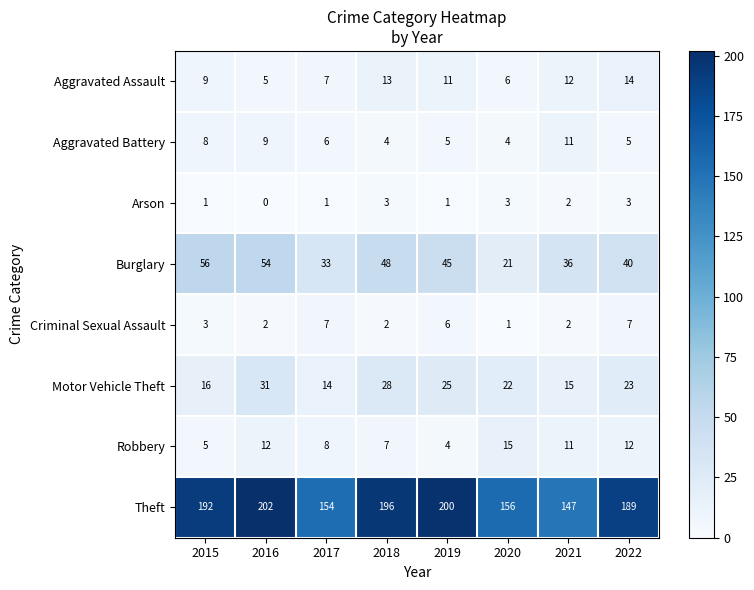

What is the approximate value of Aggravated Battery at 2019?

5